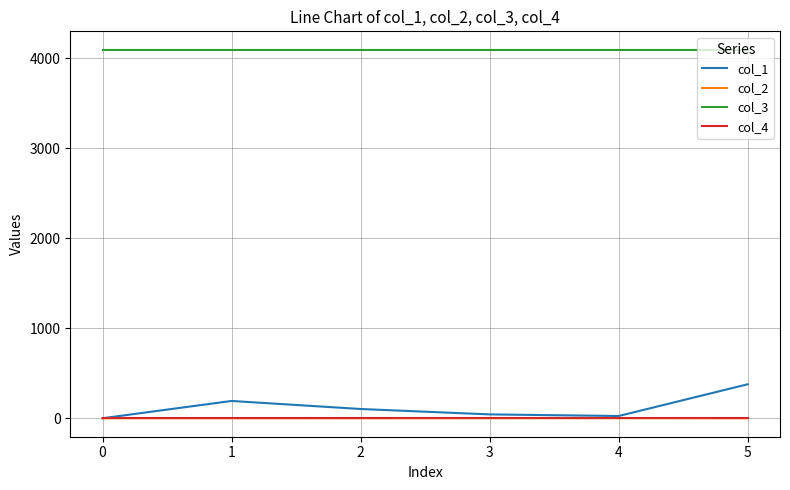

Which series has the largest total across all categories?

col_3